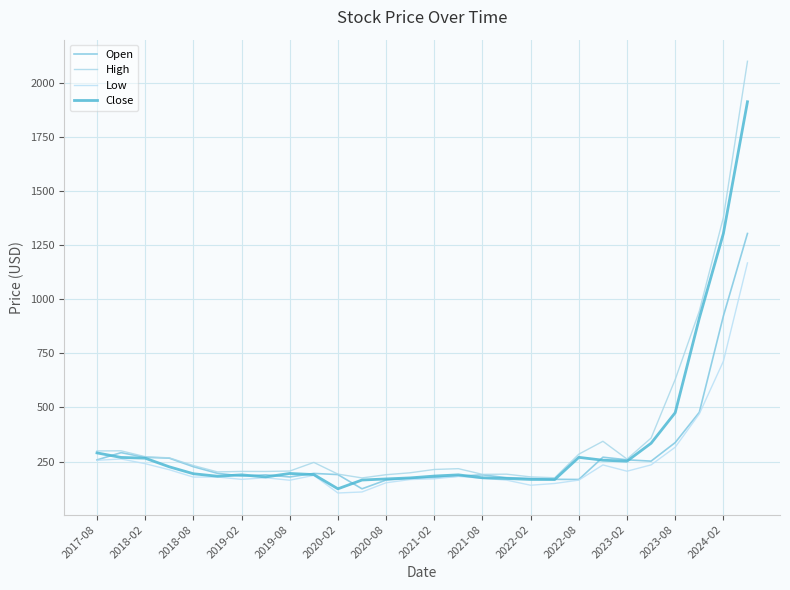

Is this an area chart (filled region under the line)?

No